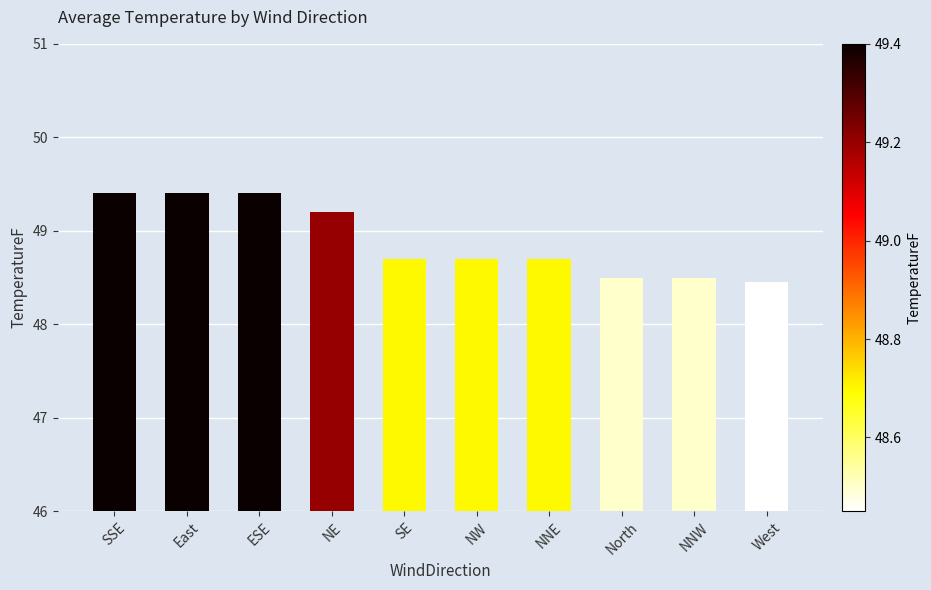

Reading left to right, list all the values displayed in this chart.

49.4	49.4	49.4	49.2	48.7	48.7	48.7	48.5	48.5	48.5